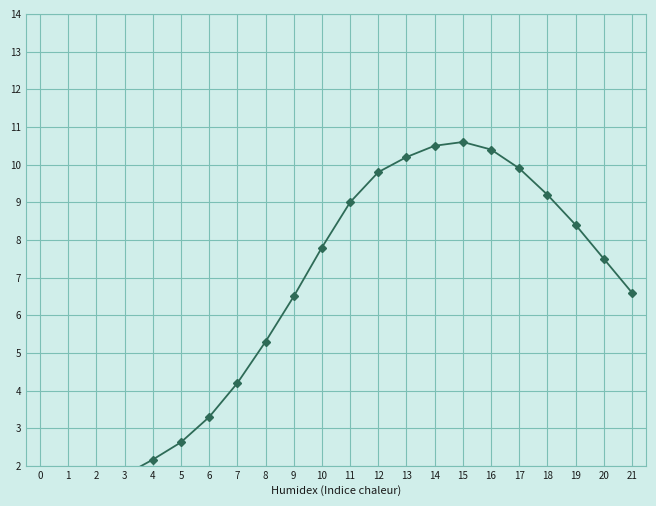

What is the difference between the CH values at 10 and 12?

2.0